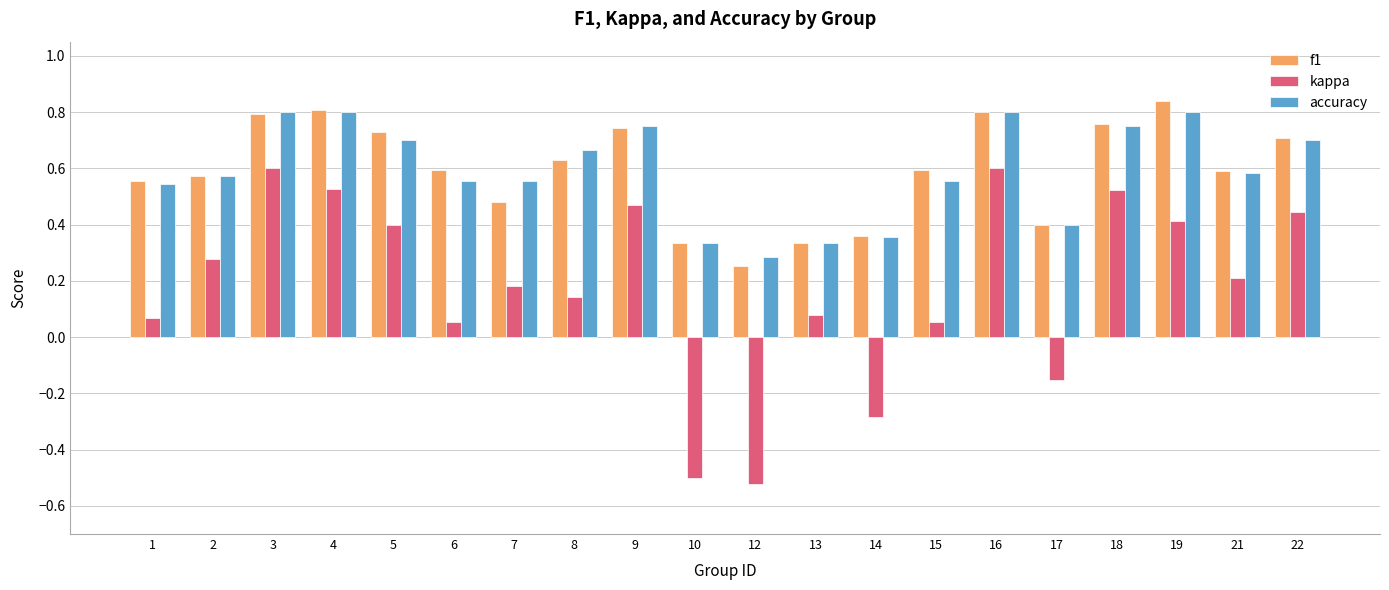

At which label does accuracy reach its minimum?

12